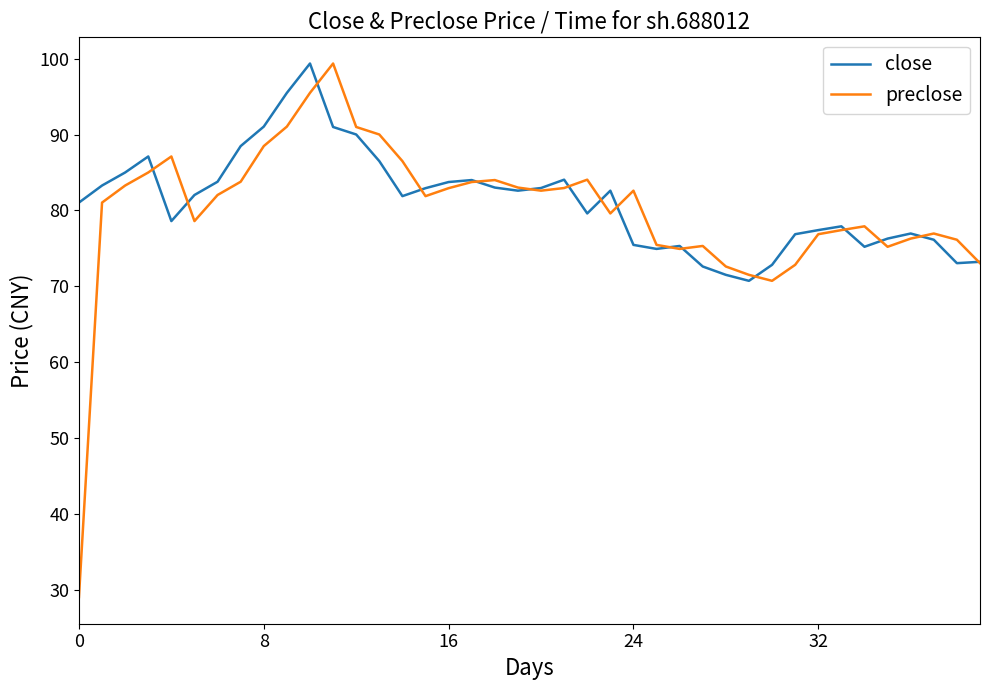

Which series has the widest spread of values?

preclose